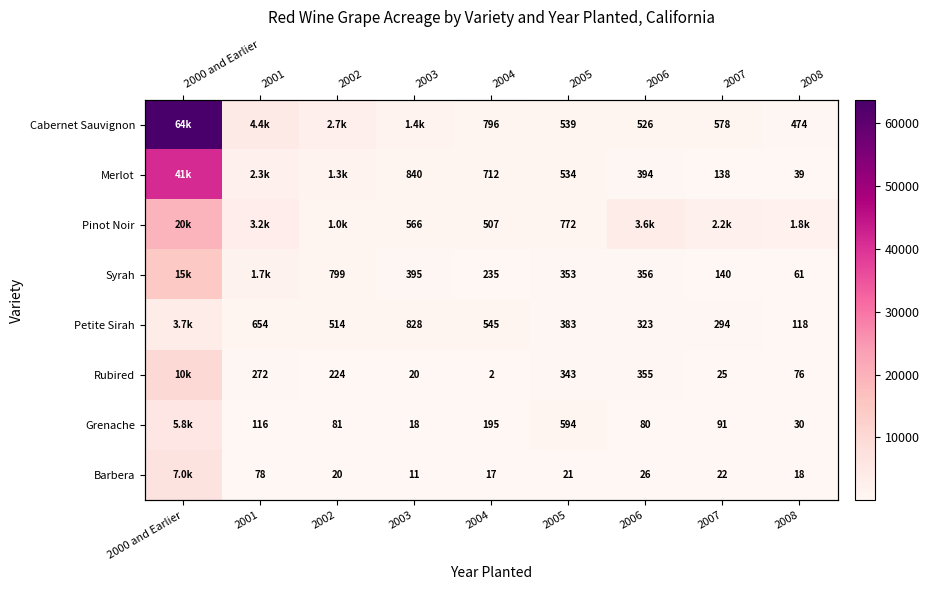

What is the maximum value shown in the chart?

63660